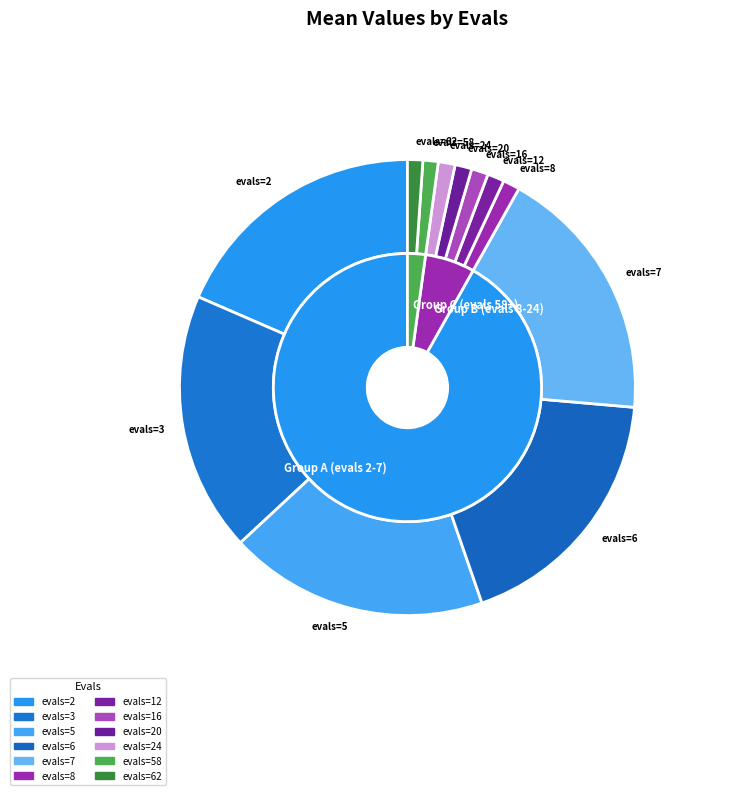

The evals=7 slice represents 18% of the pie. True or false?

True